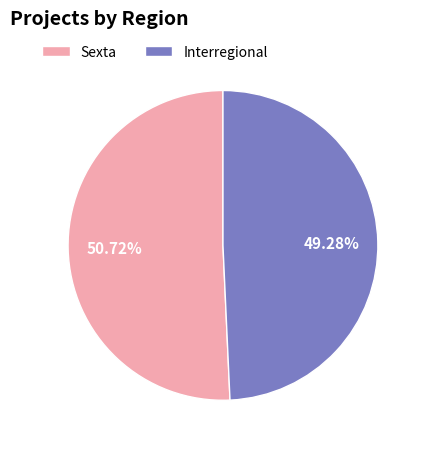

Is the sum of Interregional and Sexta greater than half?

Yes